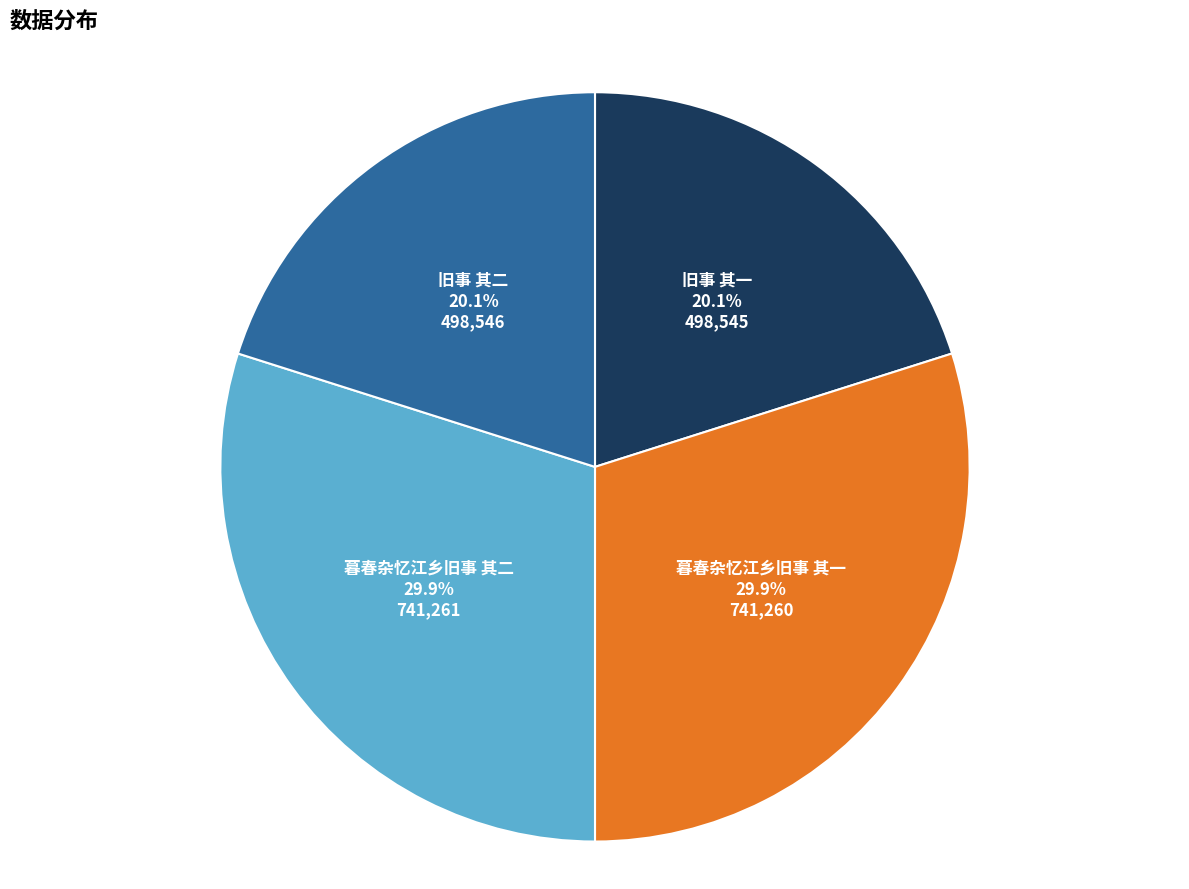

Count the number of slices in the pie.

4